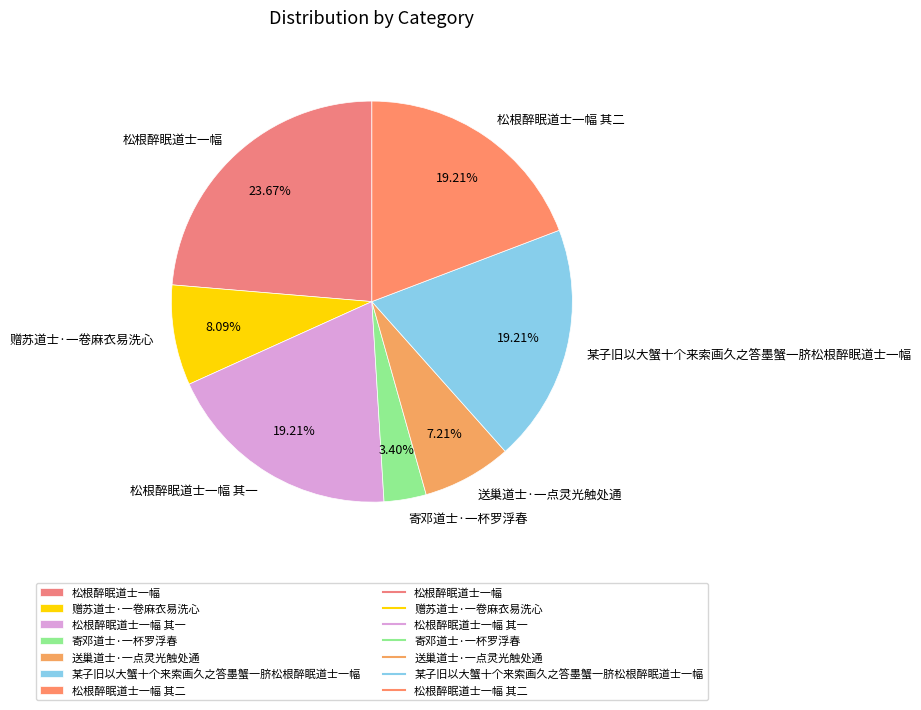

Is it true that 松根醉眠道士一幅 is 9% of the pie?

False